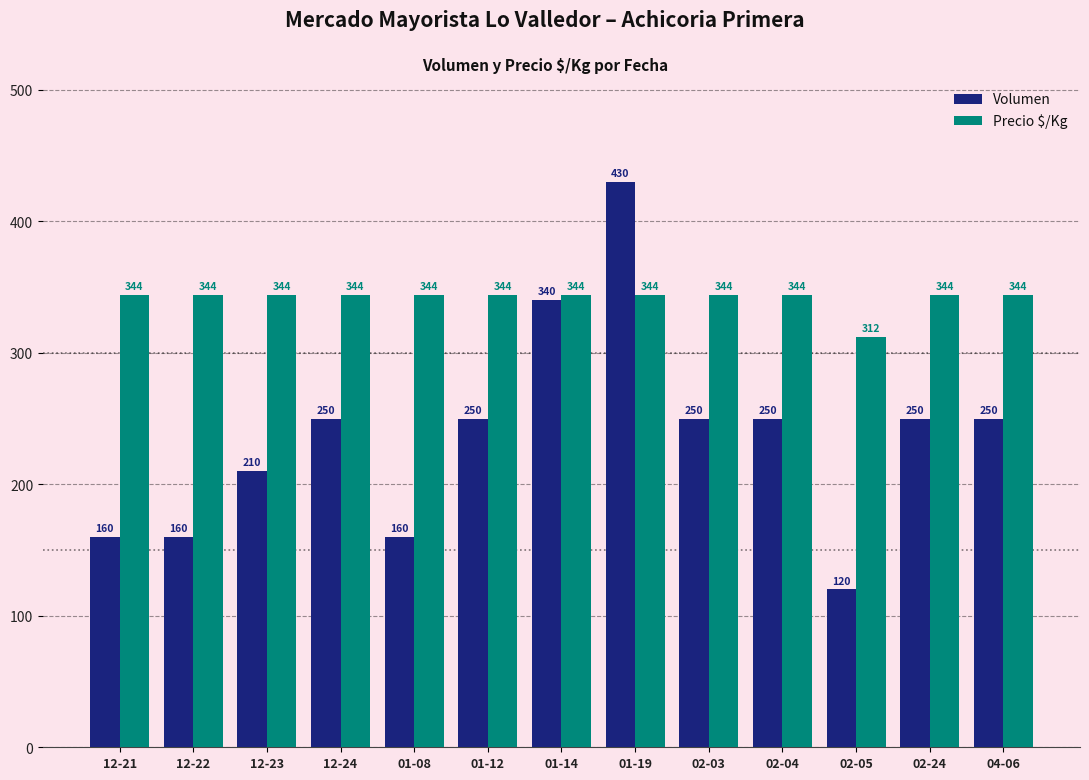

What is the label of the 12th bar from the right?

12-22